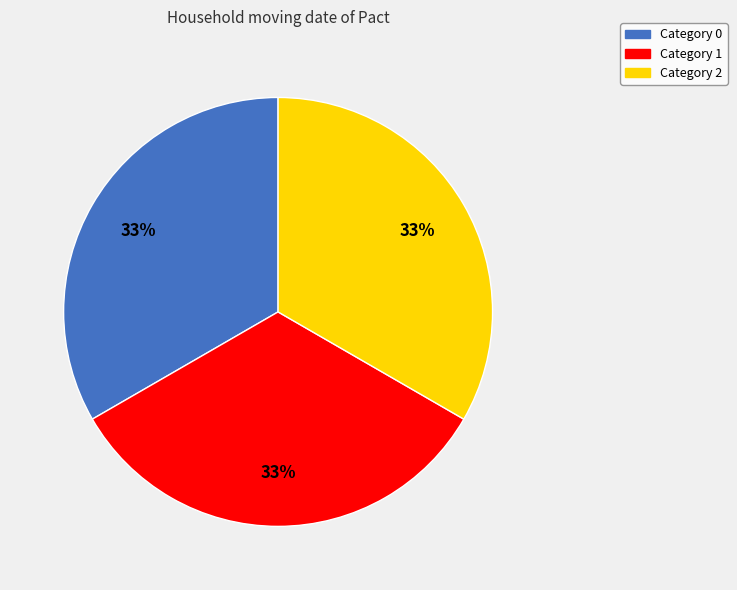

Does any single category account for the majority?

No